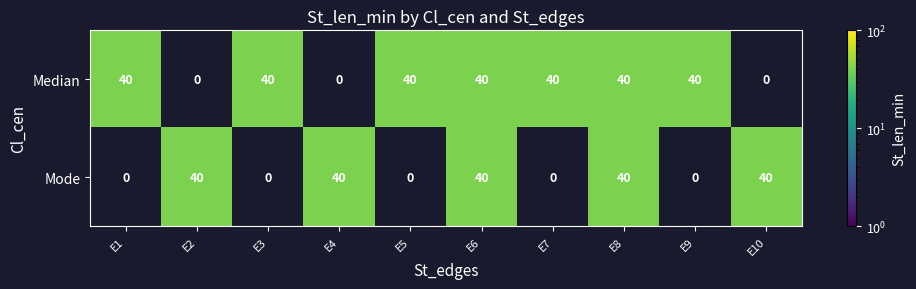

Reading right to left, extract all data points from this chart.

Median: E10=0	E9=40	E8=40	E7=40	E6=40	E5=40	E4=0	E3=40	E2=0	E1=40
Mode: E10=40	E9=0	E8=40	E7=0	E6=40	E5=0	E4=40	E3=0	E2=40	E1=0